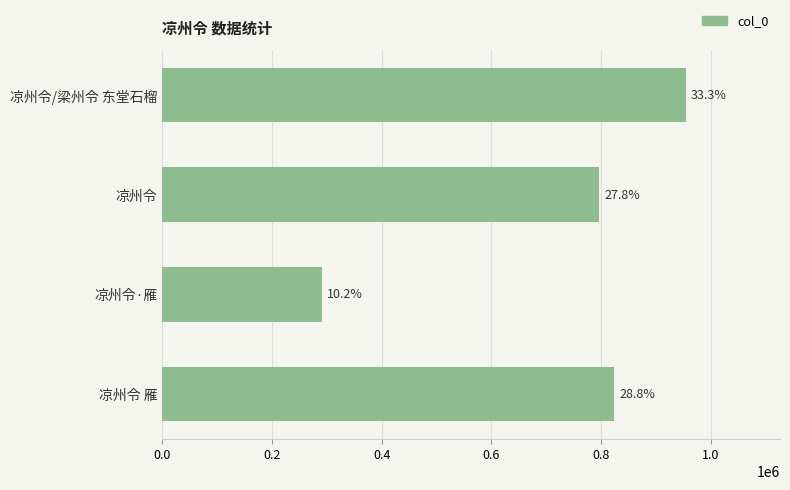

Are the bars horizontal?

Yes